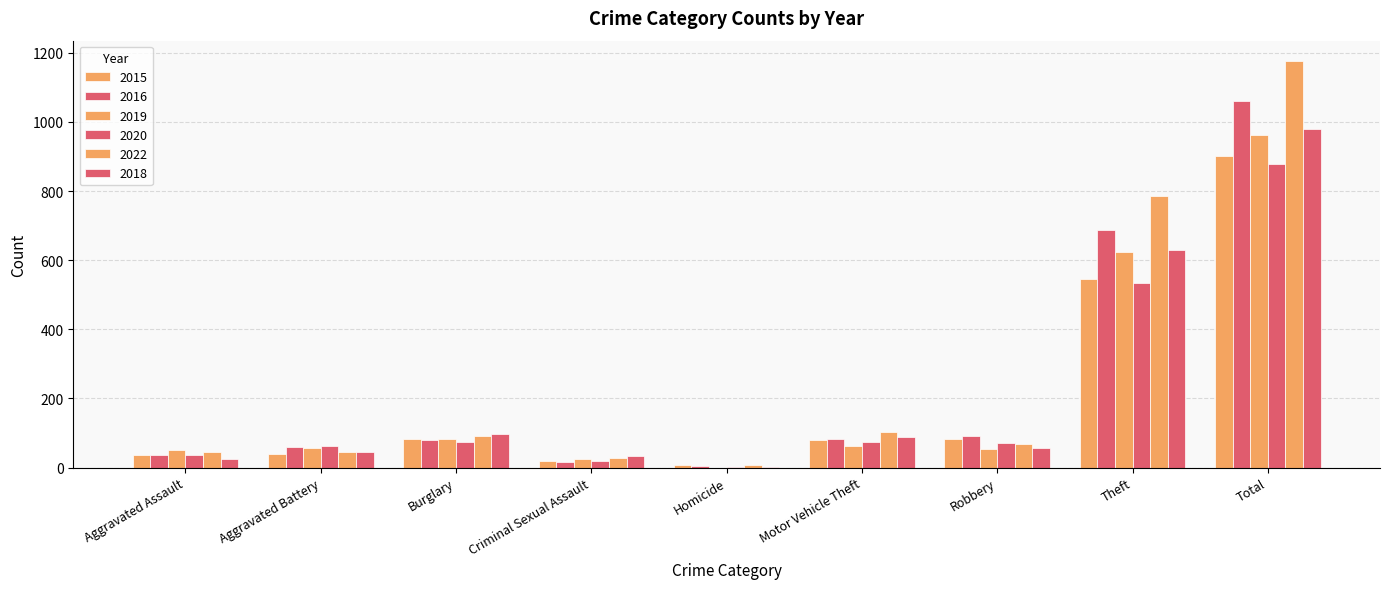

Which label corresponds to the smallest value in the chart?

Homicide